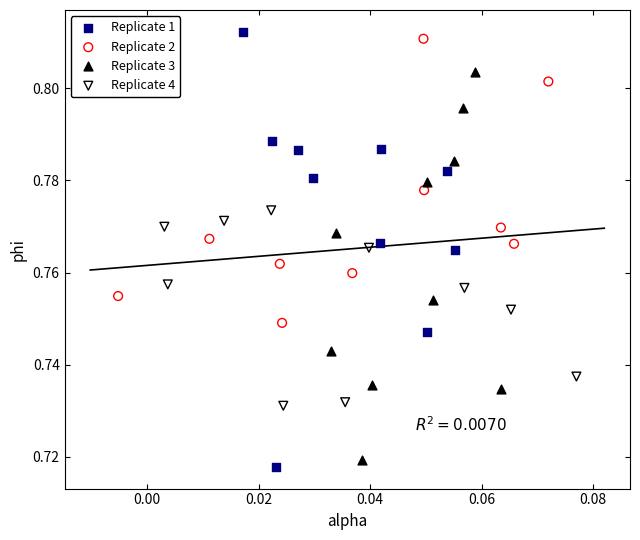

Which series reaches the minimum Y coordinate?

Replicate 1